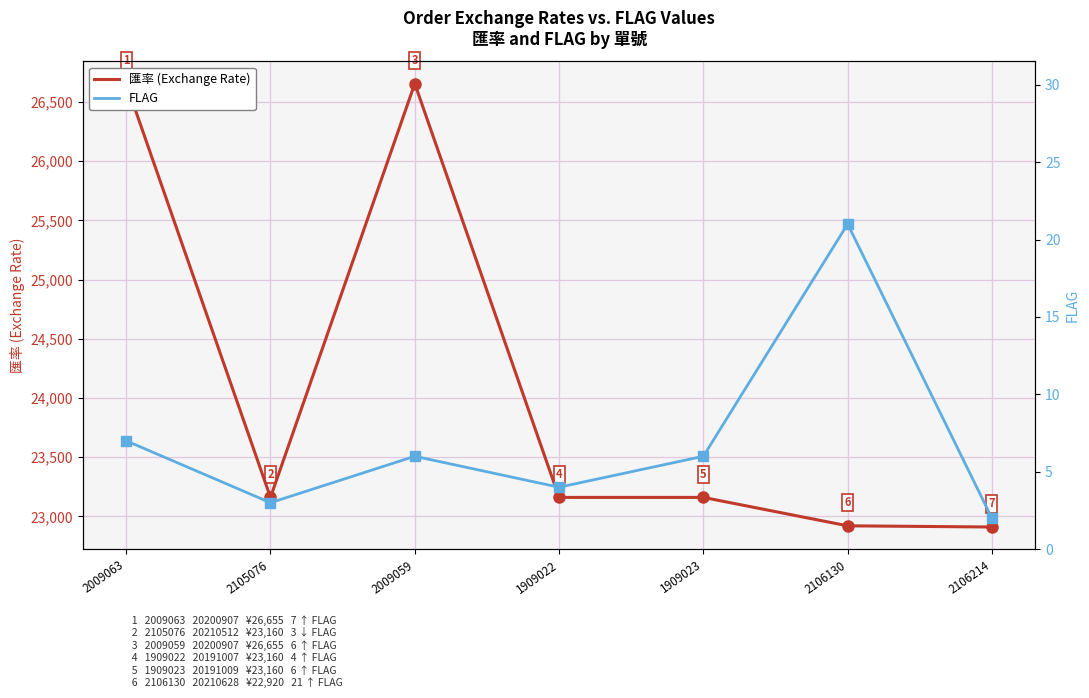

What is the minimum value shown in the chart?

2